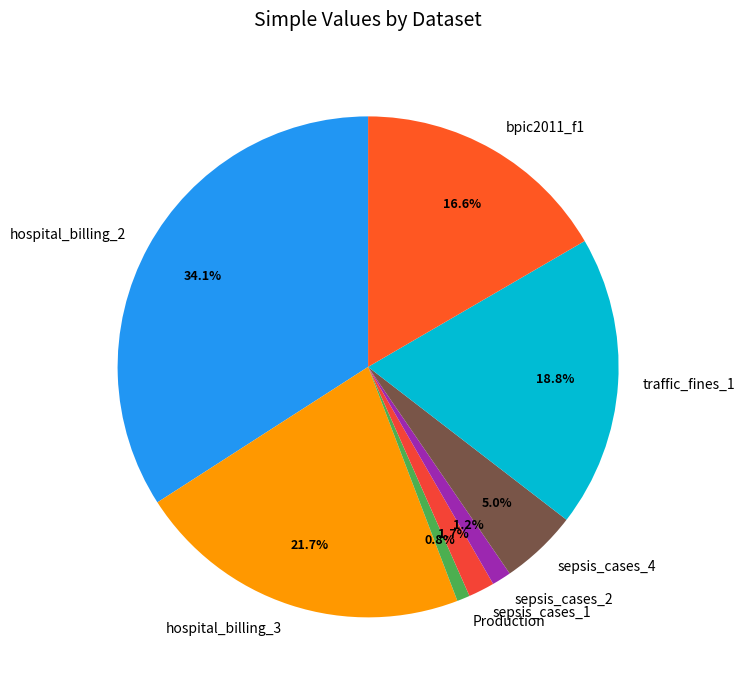

Is there any slice that represents more than half of the pie?

No